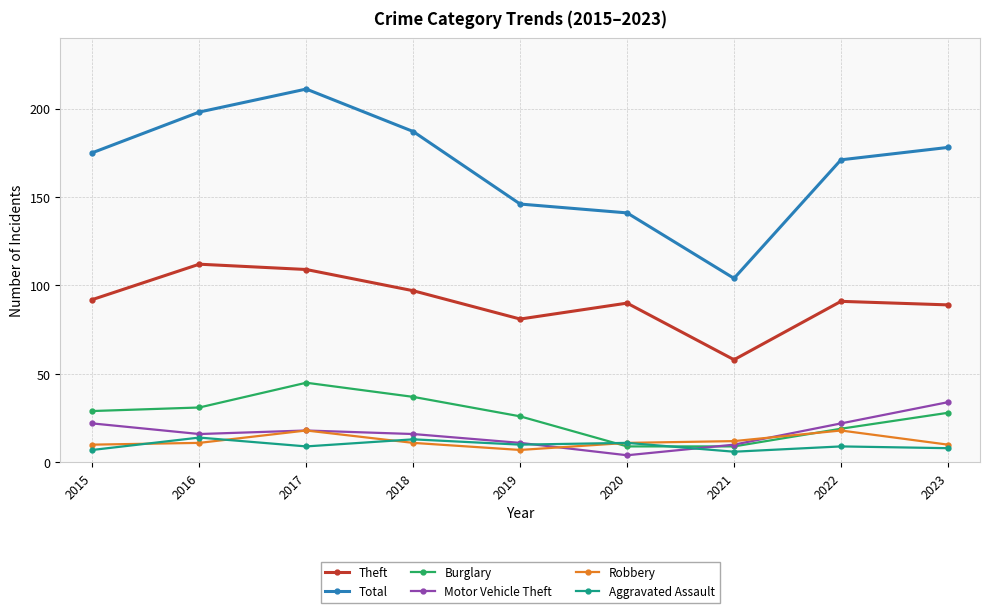

Reading left to right, what are all the values shown in this chart?

Theft: 92	112	109	97	81	90	58	91	89
Total: 175	198	211	187	146	141	104	171	178
Burglary: 29	31	45	37	26	9	9	19	28
Motor Vehicle Theft: 22	16	18	16	11	4	10	22	34
Robbery: 10	11	18	11	7	11	12	18	10
Aggravated Assault: 7	14	9	13	10	11	6	9	8